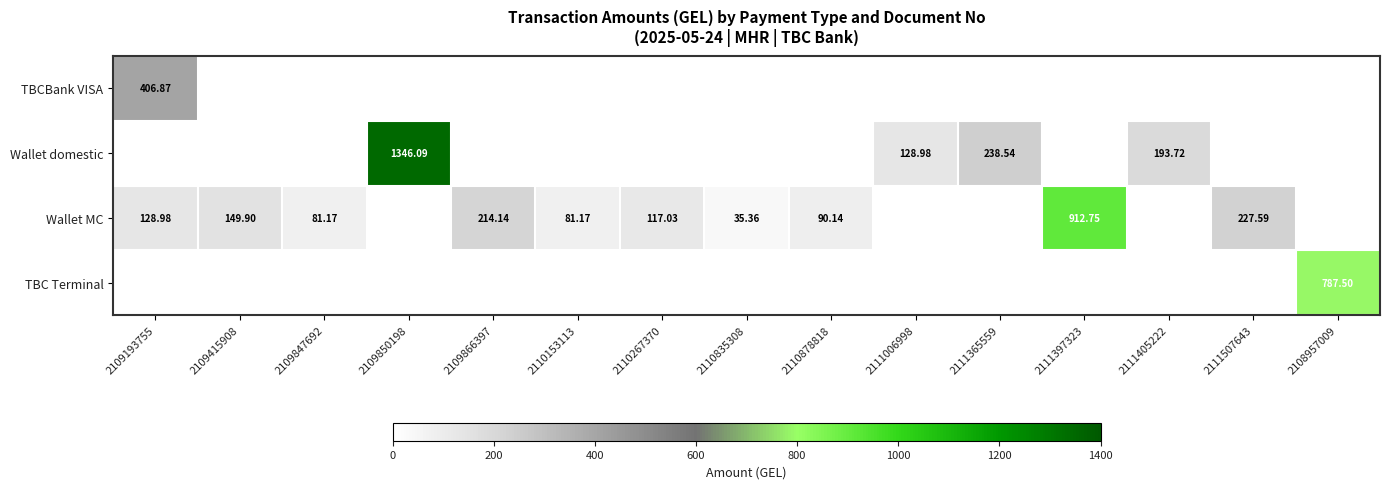

What is the sum of the TBC Terminal values at 2110267370 and 2108957009?

787.5